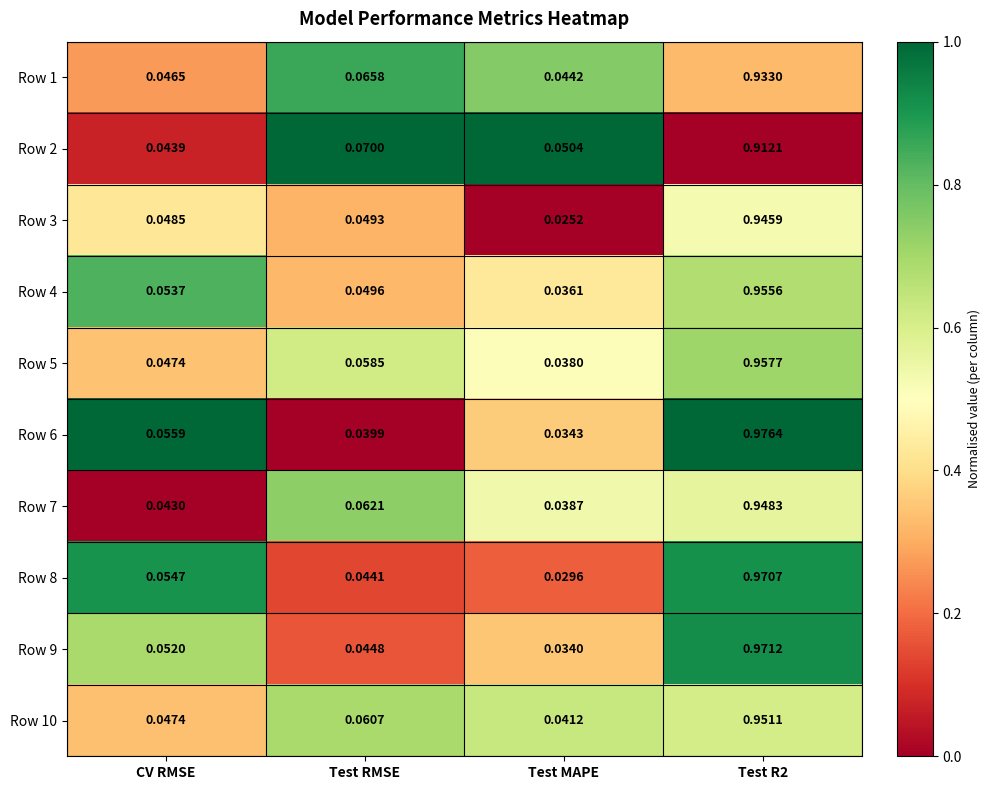

Which category has the lowest value in the Row 10 series?

Test MAPE